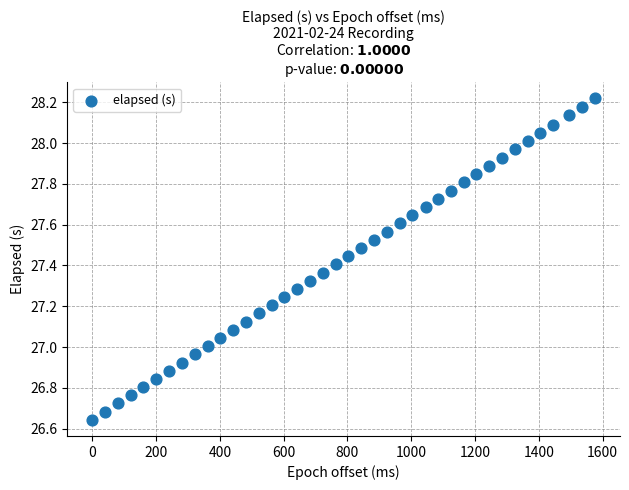

What is the range of X values (max minus min)?

1576.0